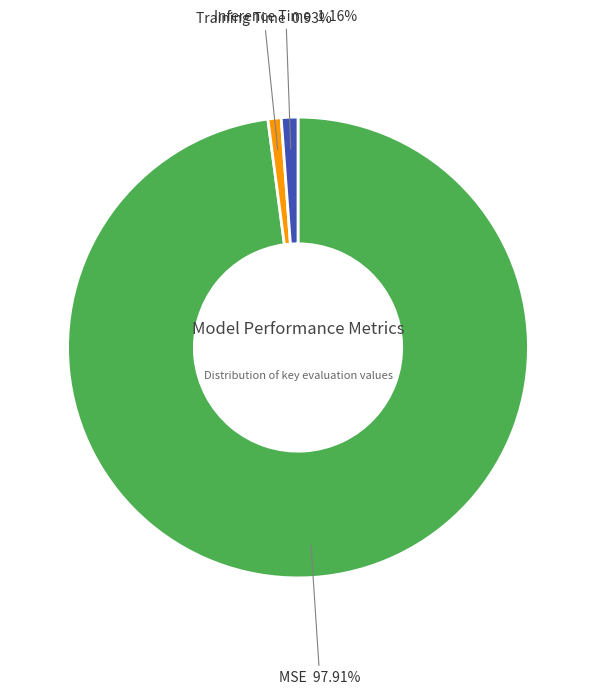

What is the largest slice in the pie chart?

MSE